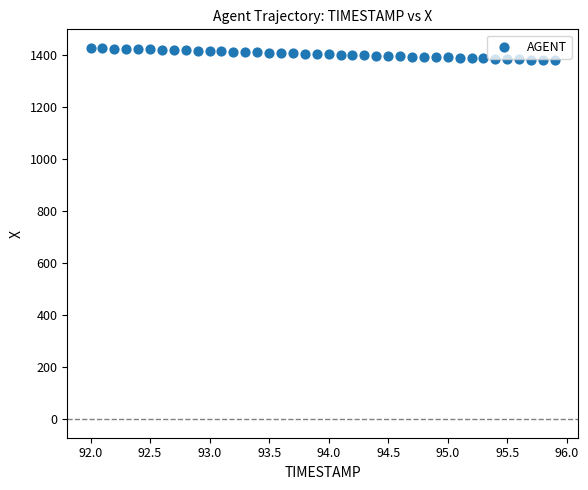

What is the range of Y values (max minus min)?

47.8